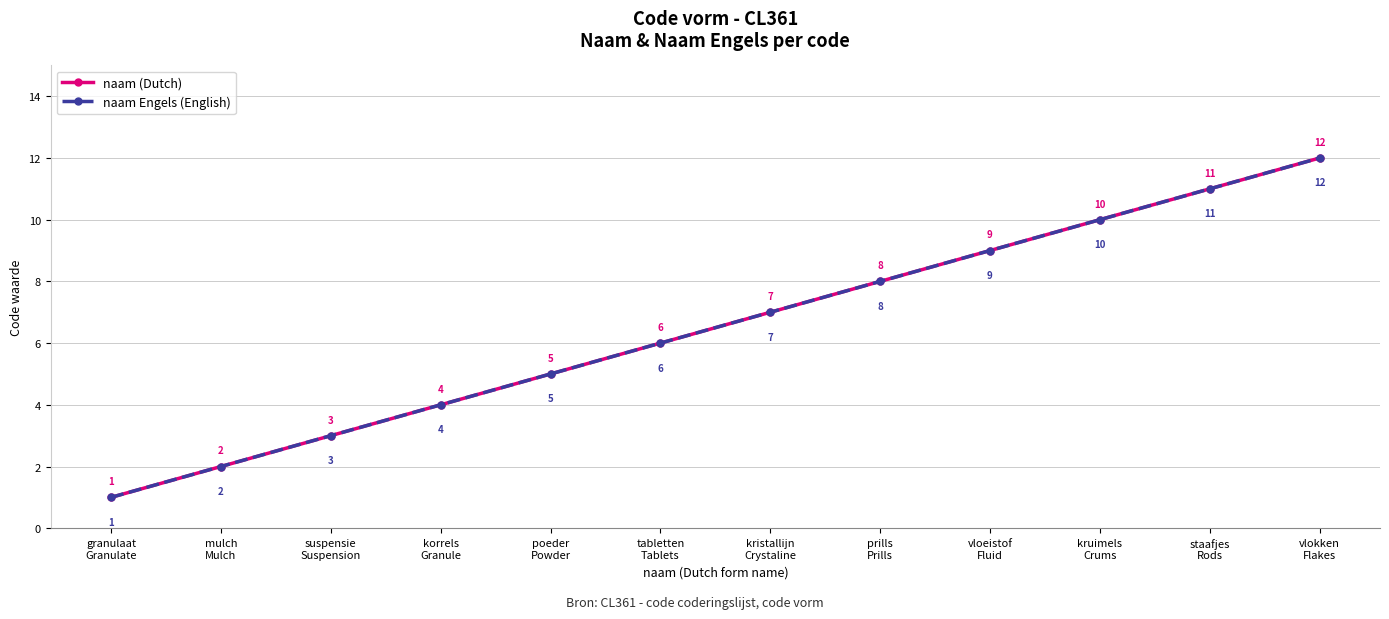

What is the value of the naam (Dutch) point at the 2nd from the left?

2